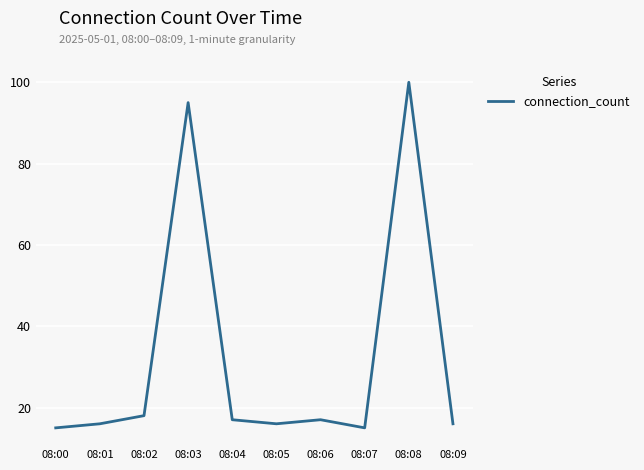

What is the sum of all values?

325